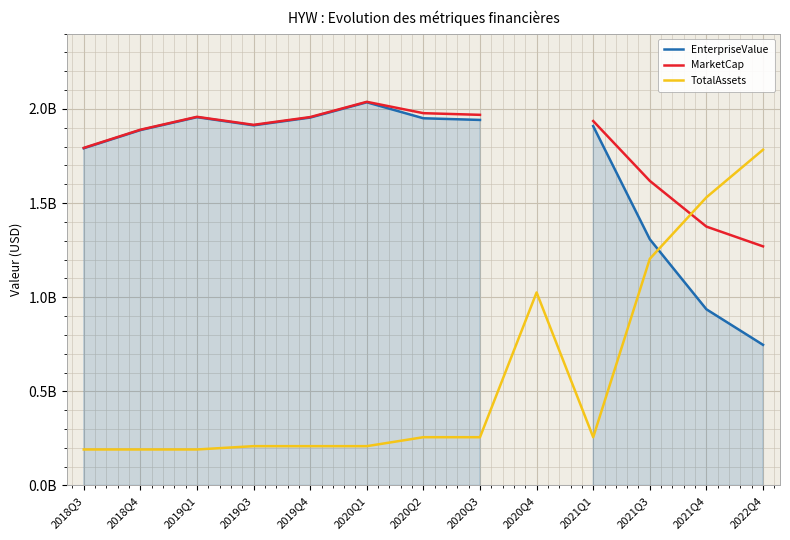

Which series changed the most between 2018Q3 and 2020Q4?

TotalAssets